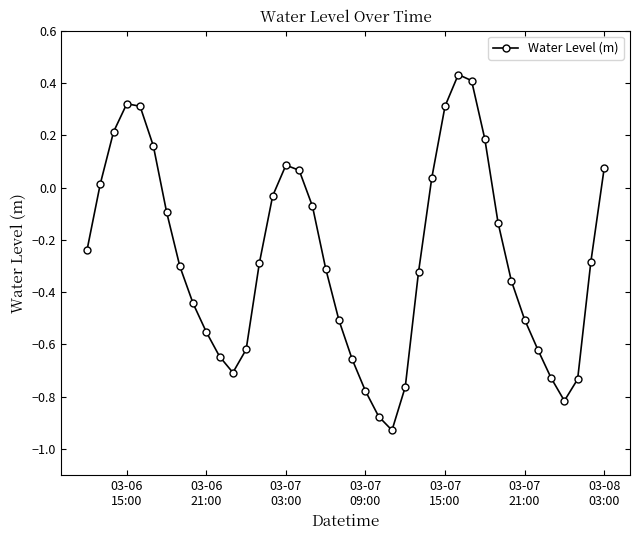

How many interior local peaks (higher than both neighbors) does the data have?

3